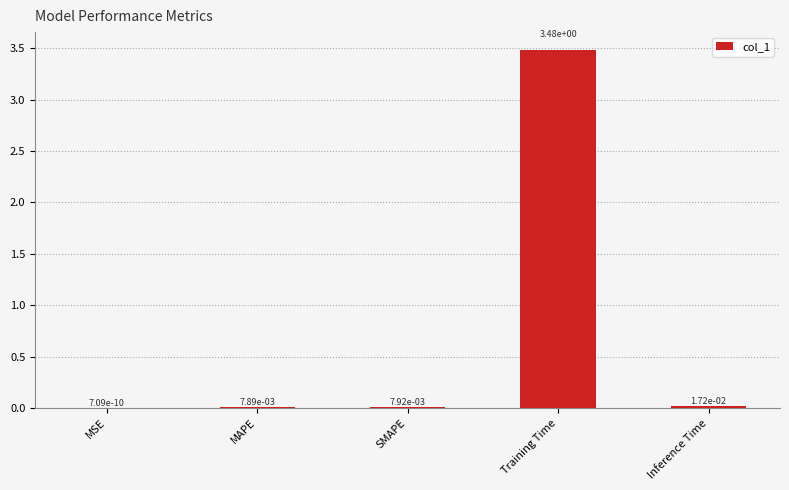

True or false: the data shows 1.8 at Training Time.

False